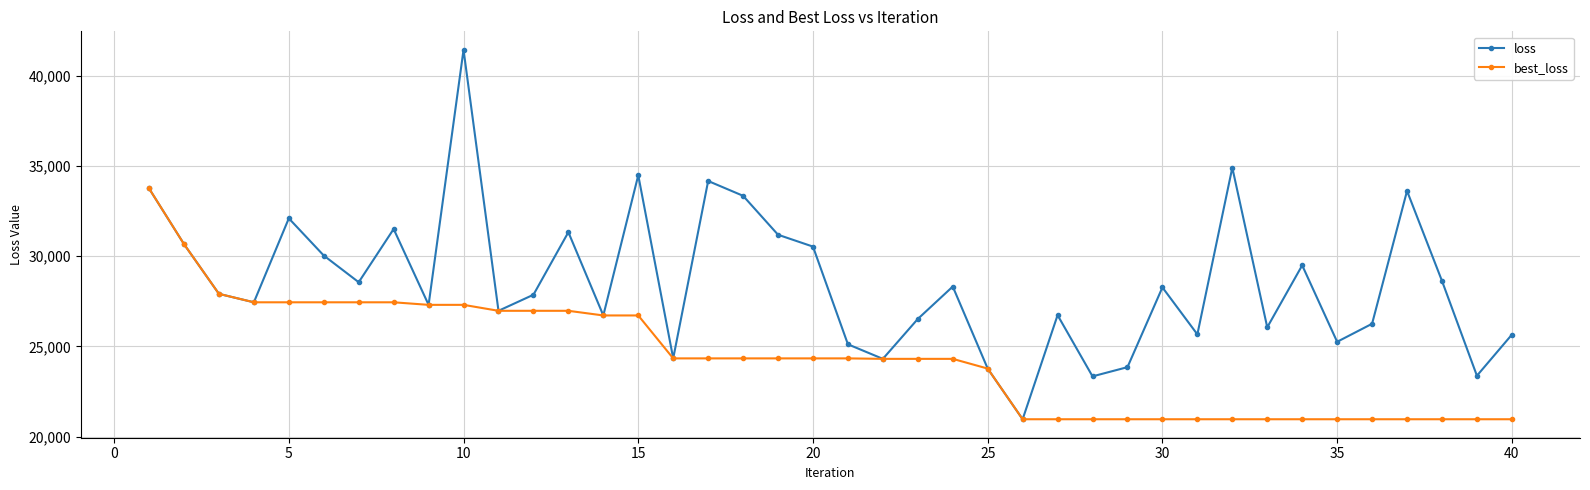

True or false: loss has more than 0 points higher than both neighbors.

True